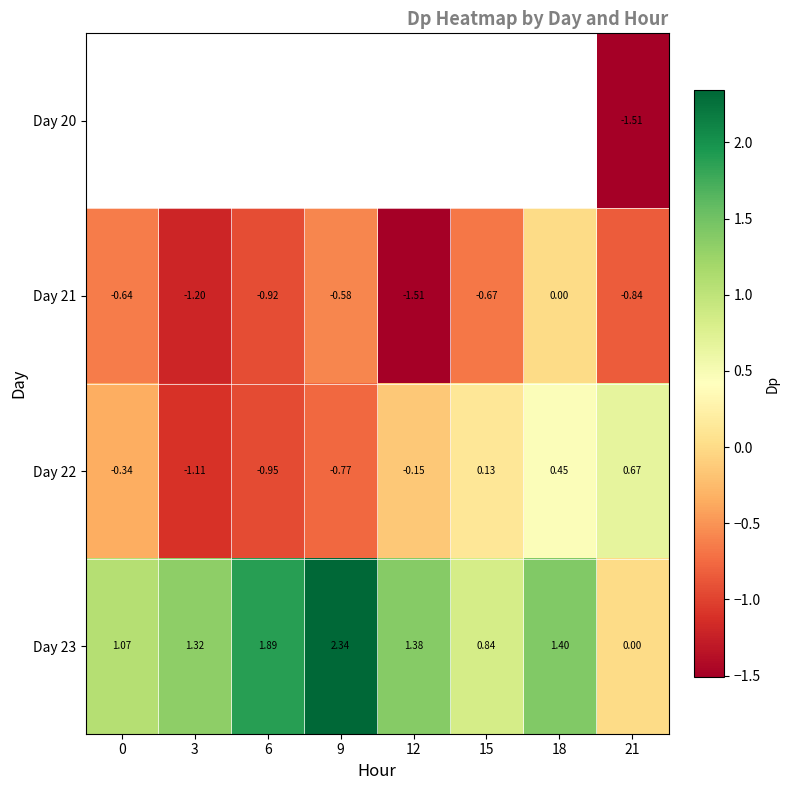

Between 15 and 12, which is larger?

12